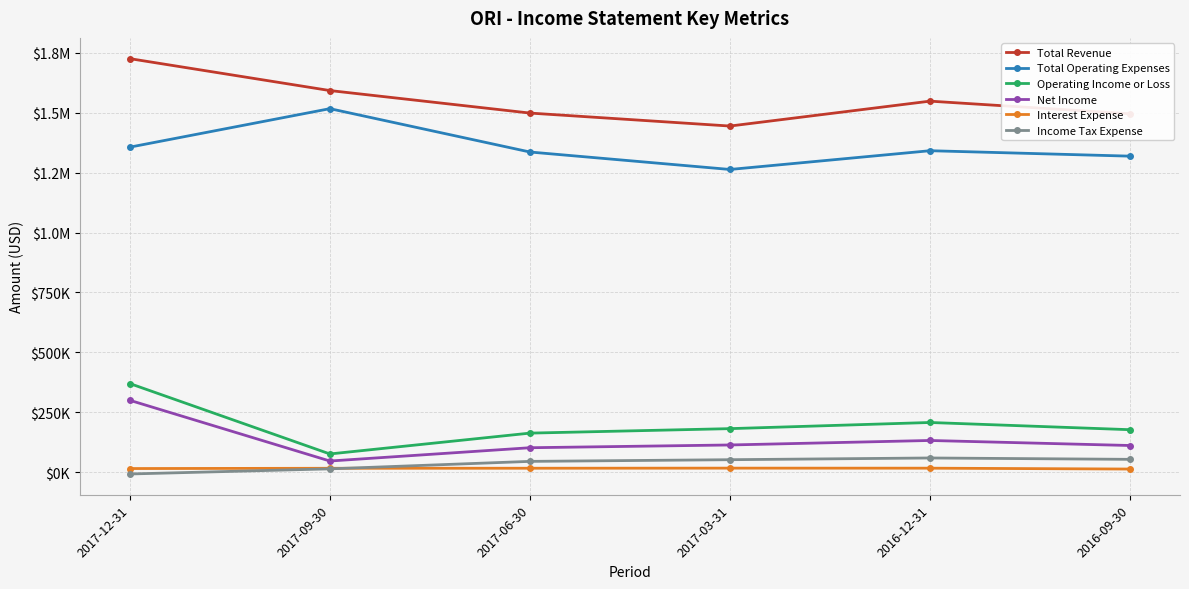

What are all the series names shown in the legend?

Total Revenue, Total Operating Expenses, Operating Income or Loss, Net Income, Interest Expense, Income Tax Expense